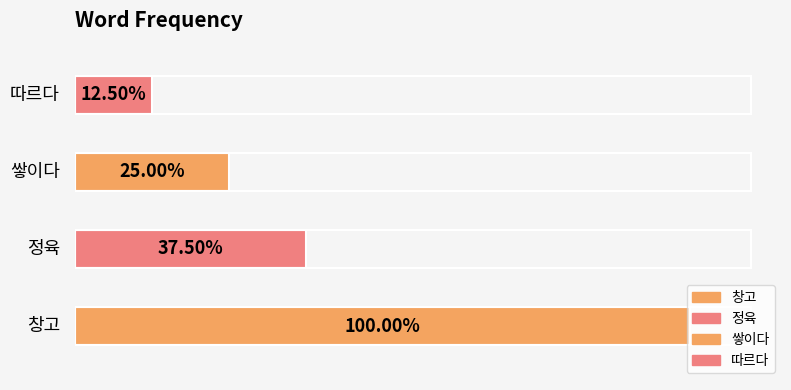

Approximately how many times larger is the value at 쌓이다 compared to 정육?

0.7